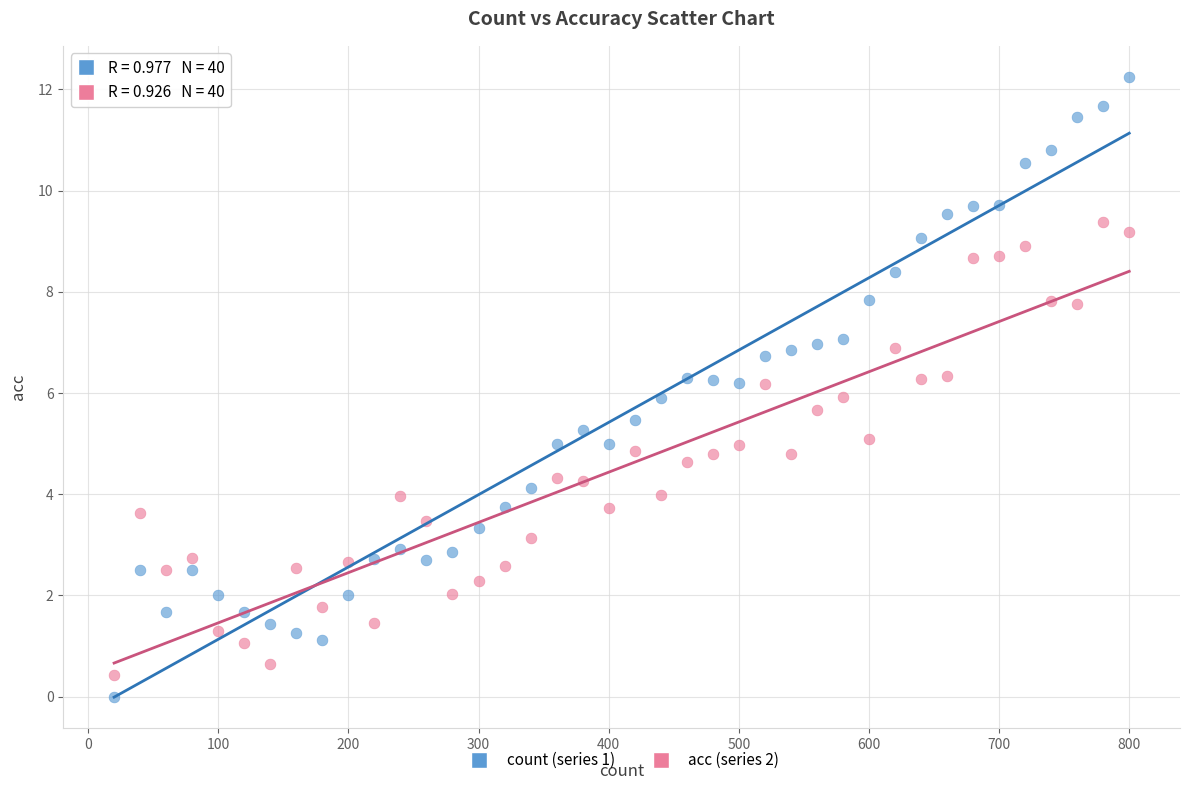

Across all data points, what is the range of X values (max minus min)?

780.0